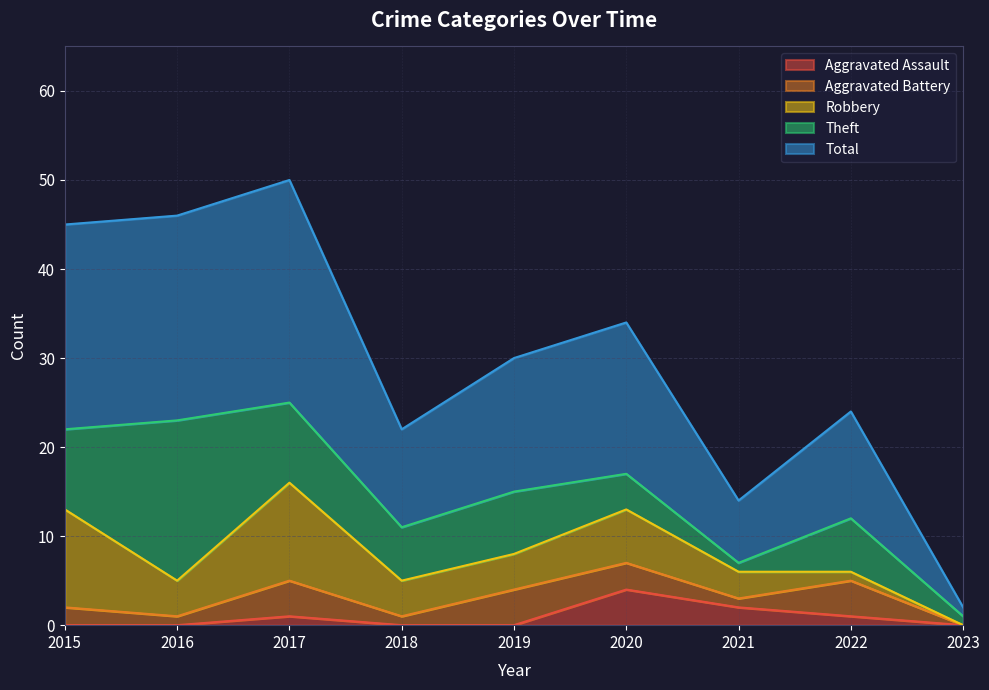

At 2015, list the series in order from smallest to largest.

Aggravated Assault, Aggravated Battery, Theft, Robbery, Total